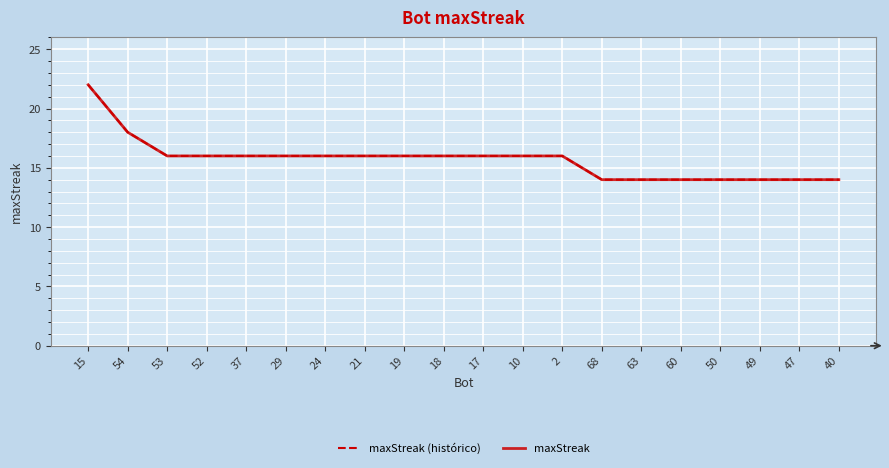

At 53, list the series in order from largest to smallest.

maxStreak (histórico), maxStreak